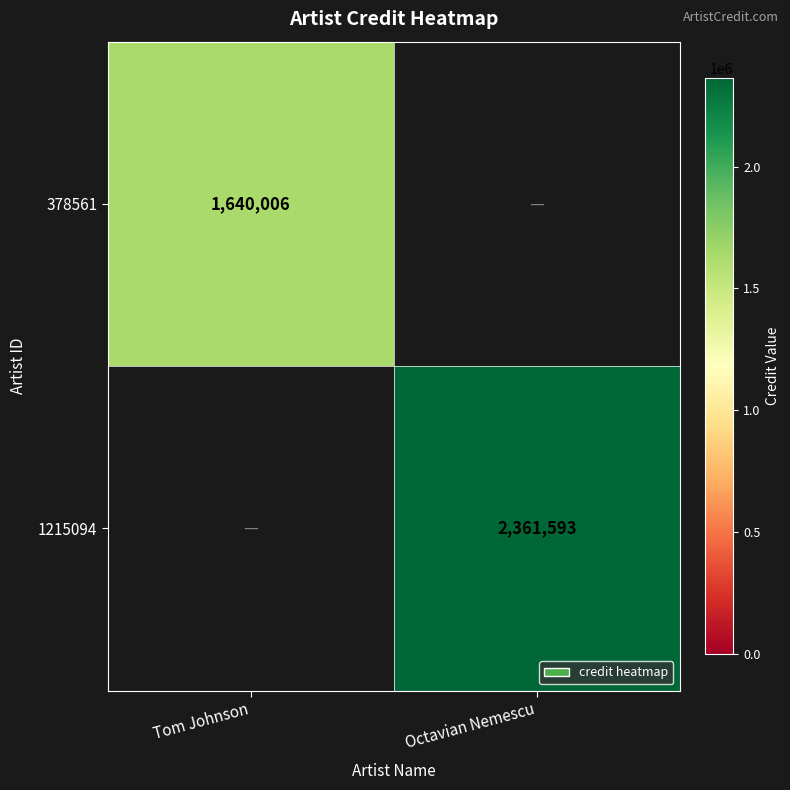

Which category has the highest value across all series?

Octavian Nemescu